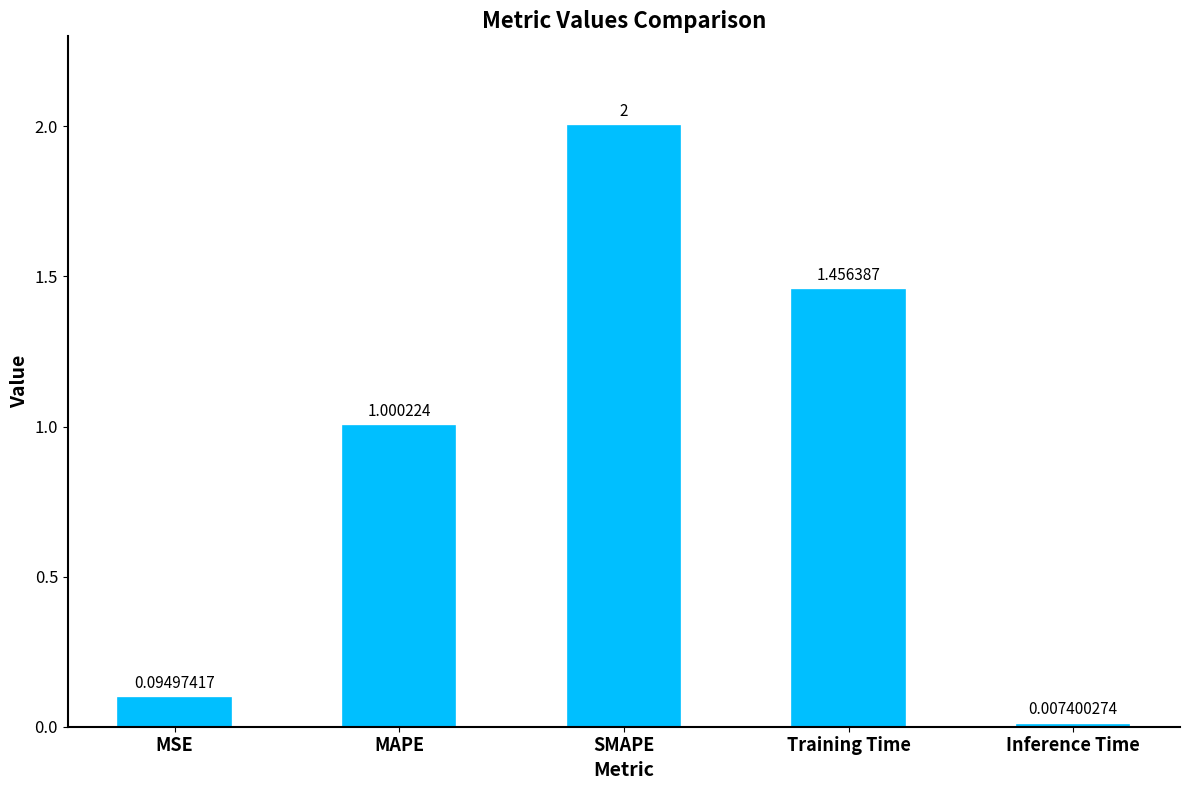

What is the label of the 3rd bar from the left?

SMAPE